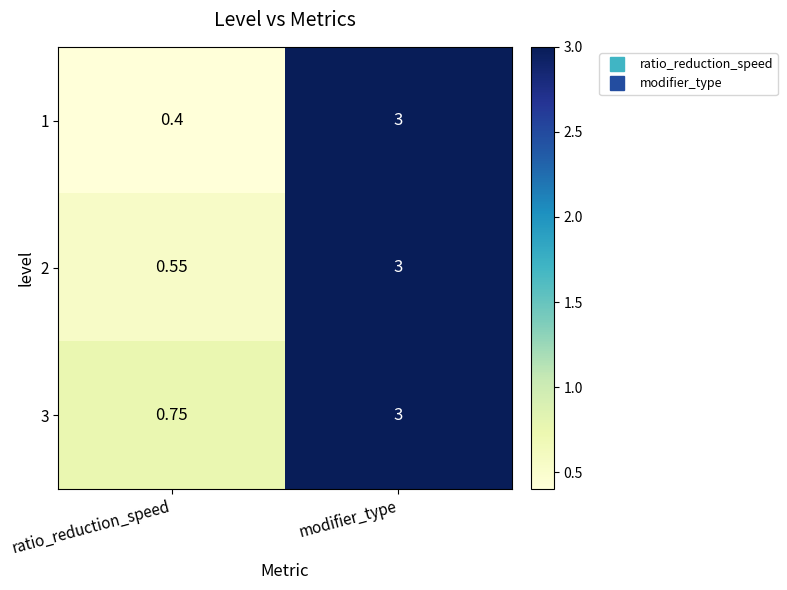

Where is 1 nearest to the value 1?

ratio_reduction_speed